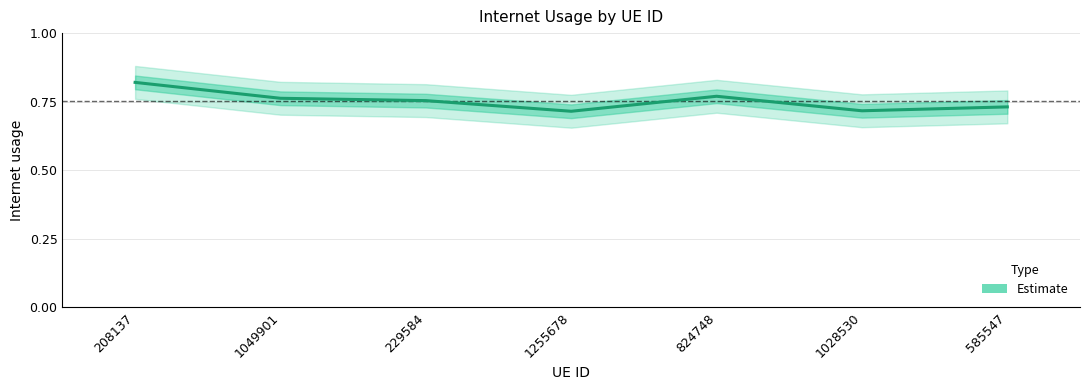

What is the value of the 2nd point from the left?

0.8